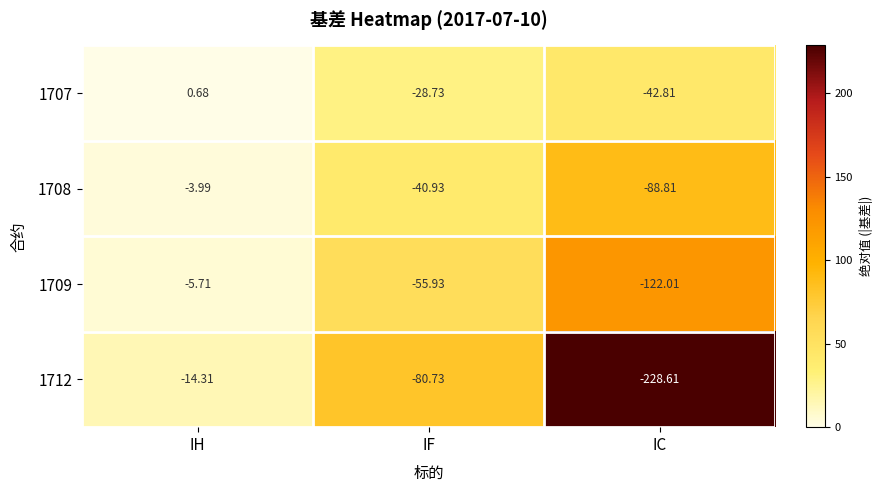

Is the value of 1709 at IC greater than the value of 1712 at IC?

Yes